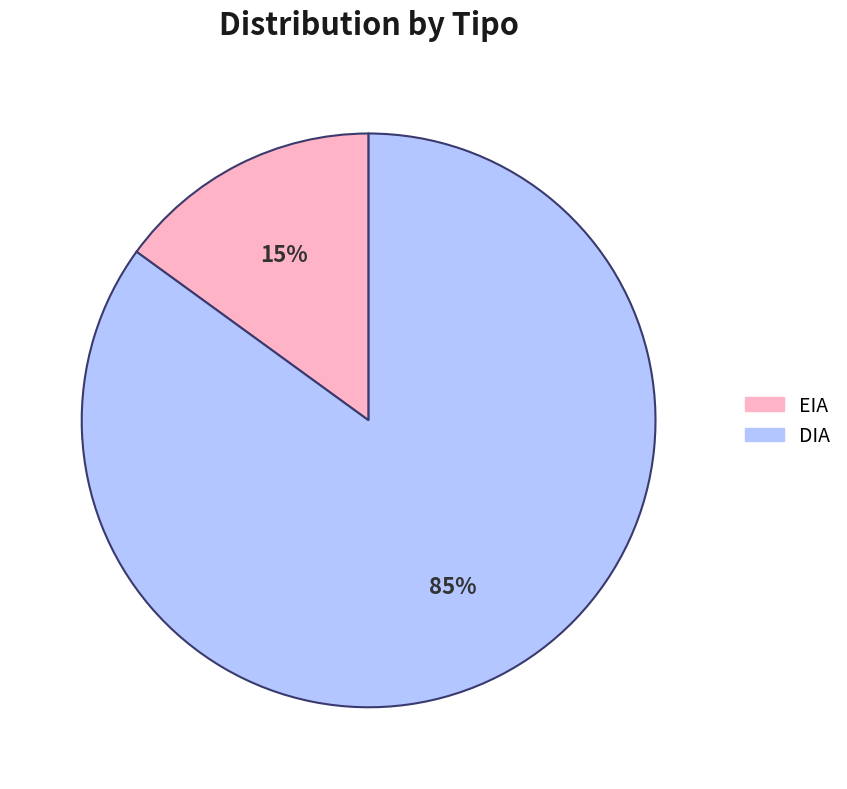

Is it true that EIA is 15% of the pie?

True